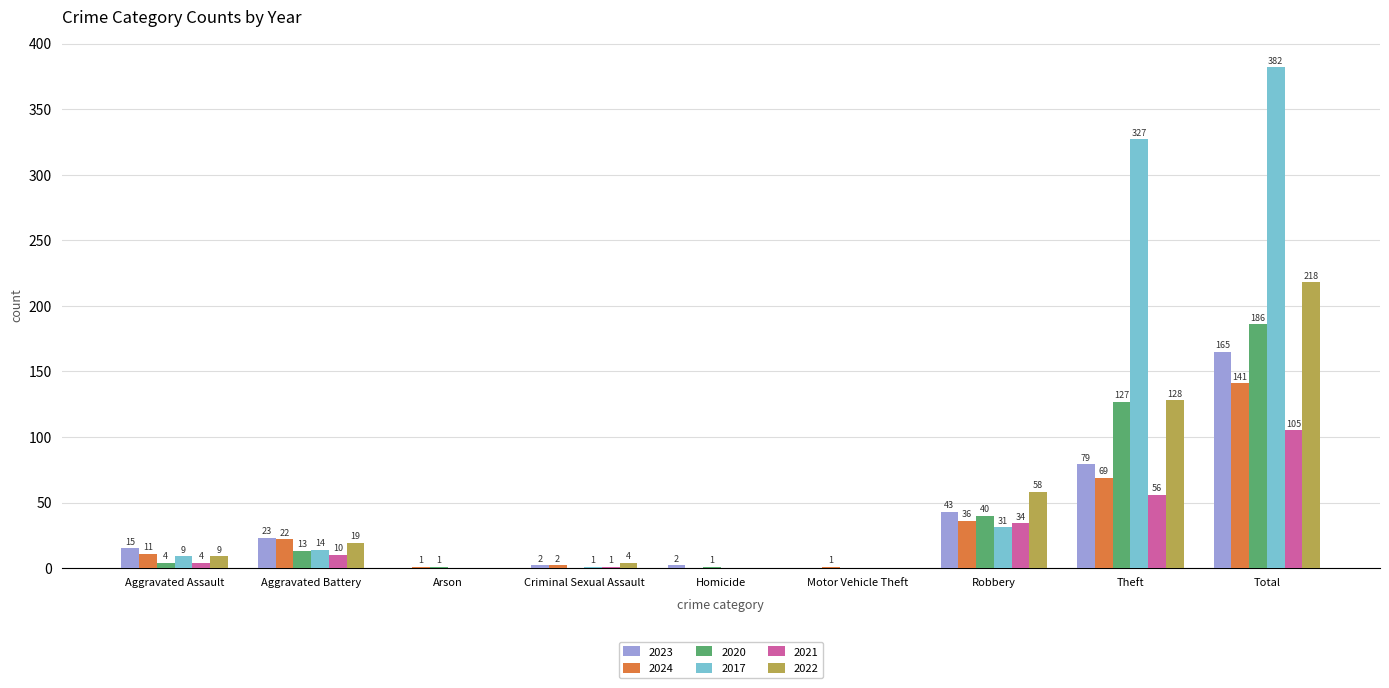

At which category does the chart reach its peak across all series?

Total